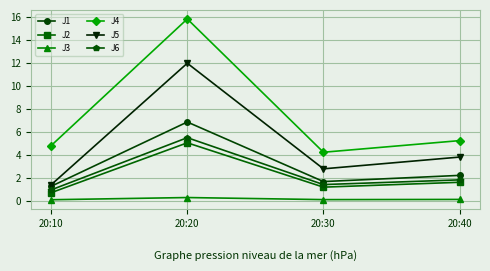

True or false: J1 has a value of 1.3 at 20:10.

True